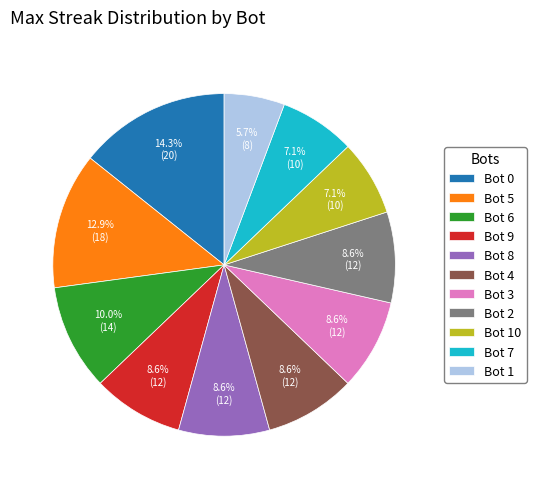

To the nearest percent, what portion does Bot 0 represent?

14%